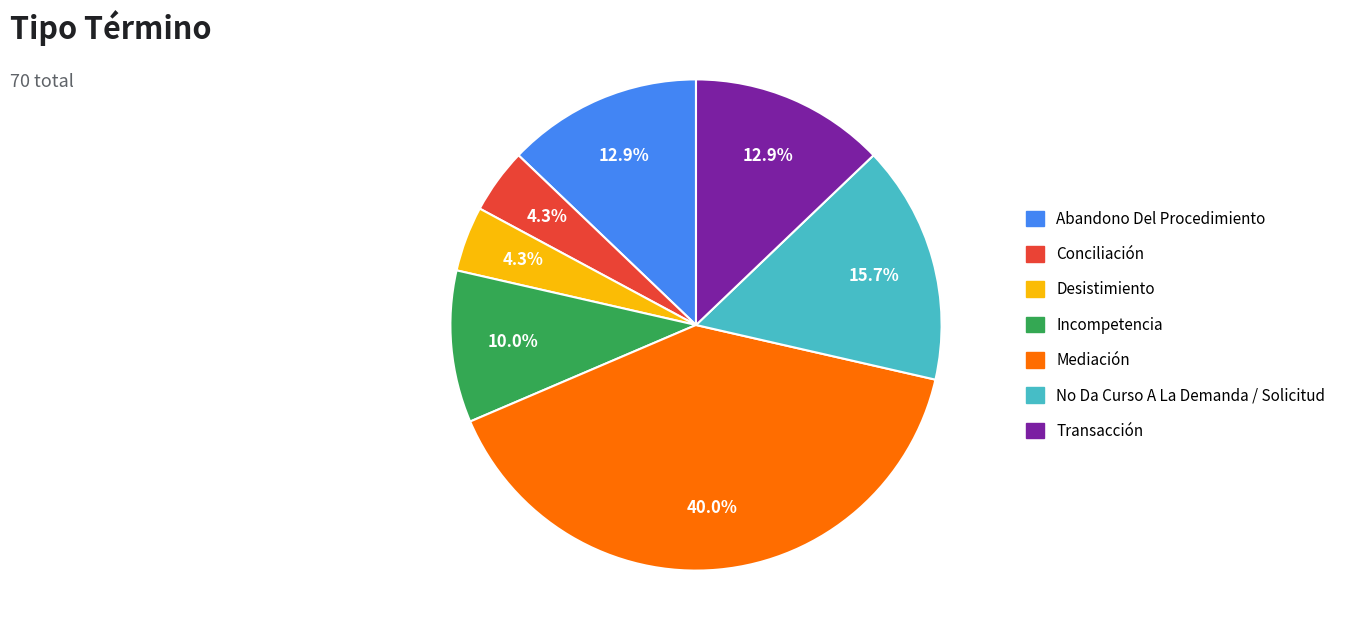

True or false: Incompetencia accounts for 21% of the total.

False